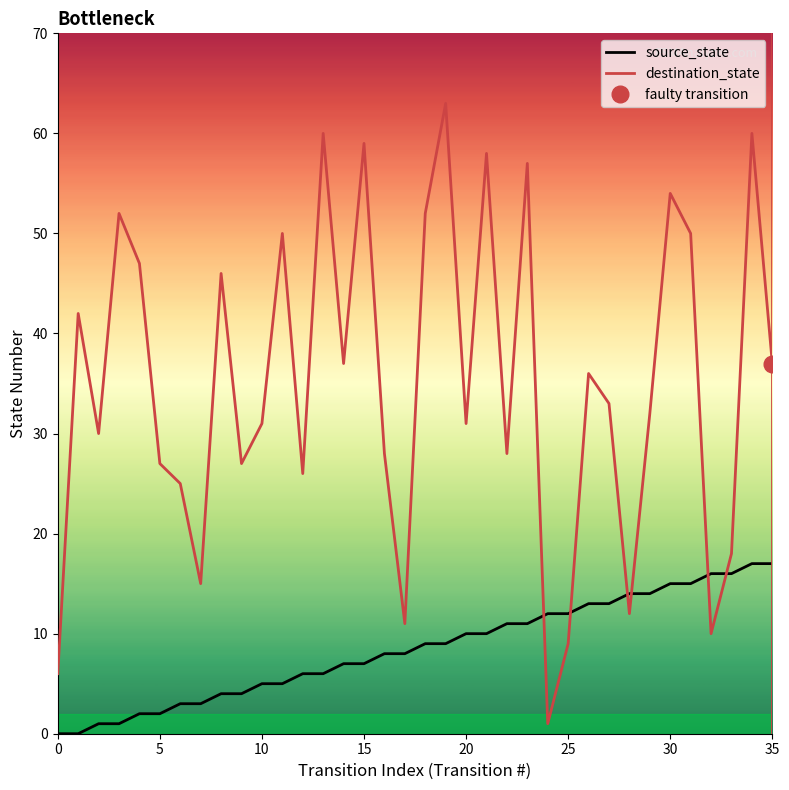

True or false: destination_state and source_state intersect in this chart.

True